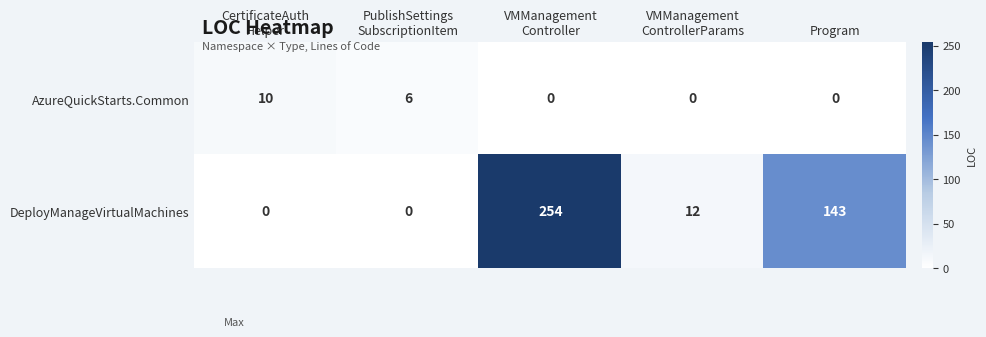

What is the spread (max minus min) of values at CertificateAuth
Helper?

10